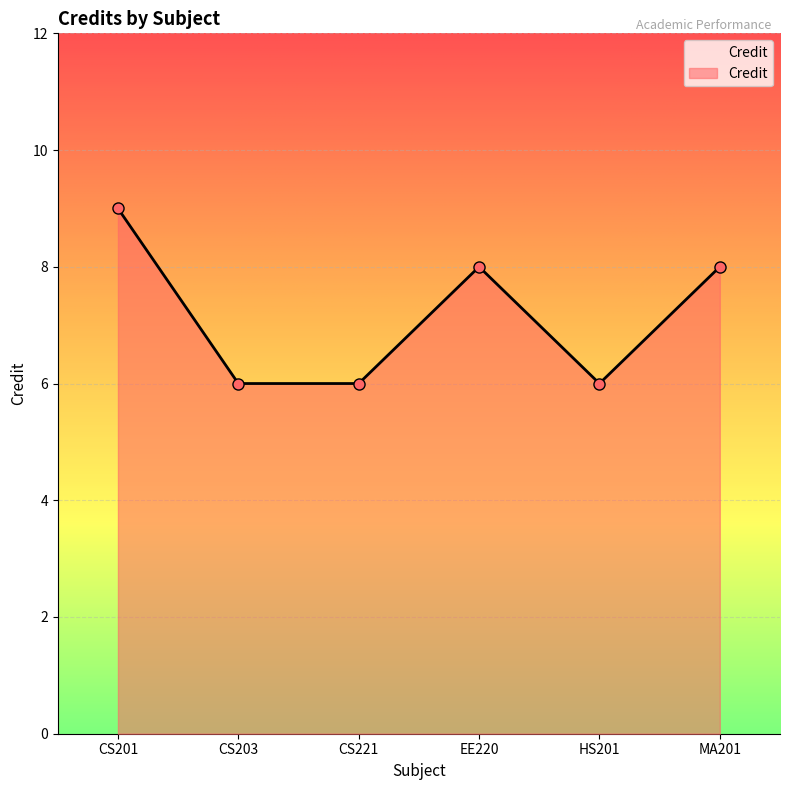

What is the sum of the values at CS201 and MA201?

17